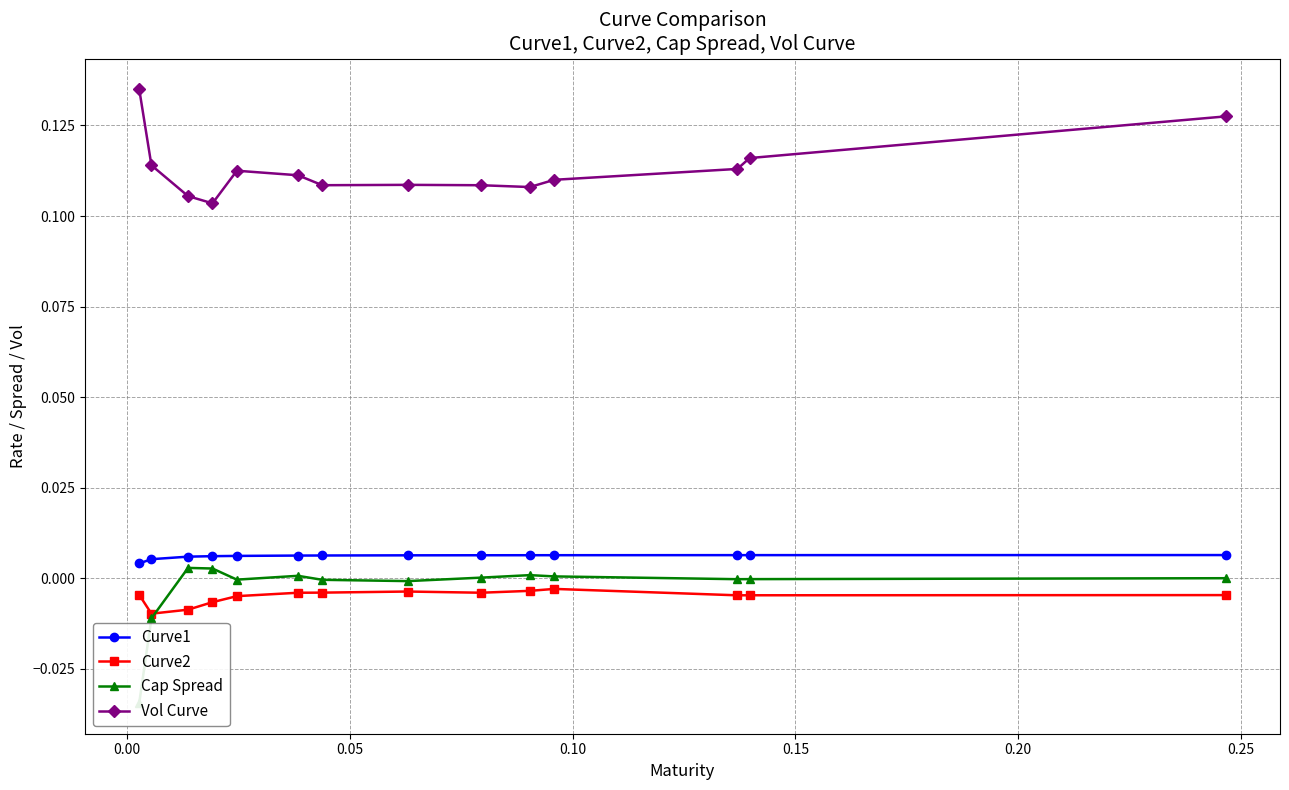

How many interior local valleys does the Cap Spread series have?

3